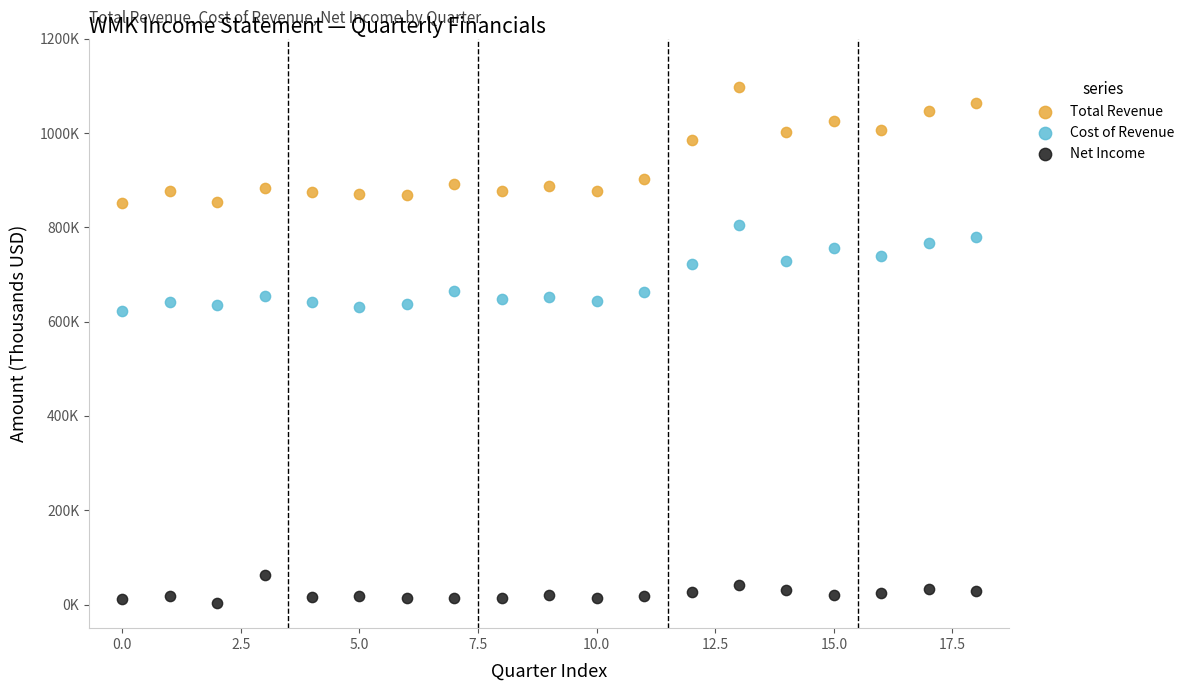

Which series reaches the maximum Y coordinate?

Total Revenue